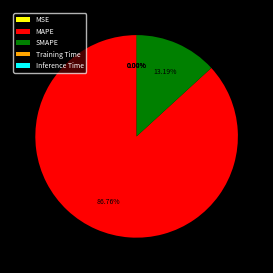

Which category has the biggest portion of the pie?

MAPE